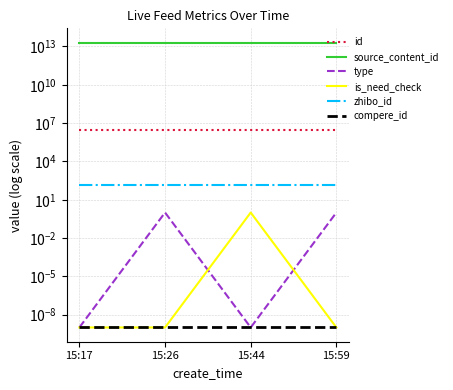

True or false: compere_id has more than 1 points higher than both neighbors.

False